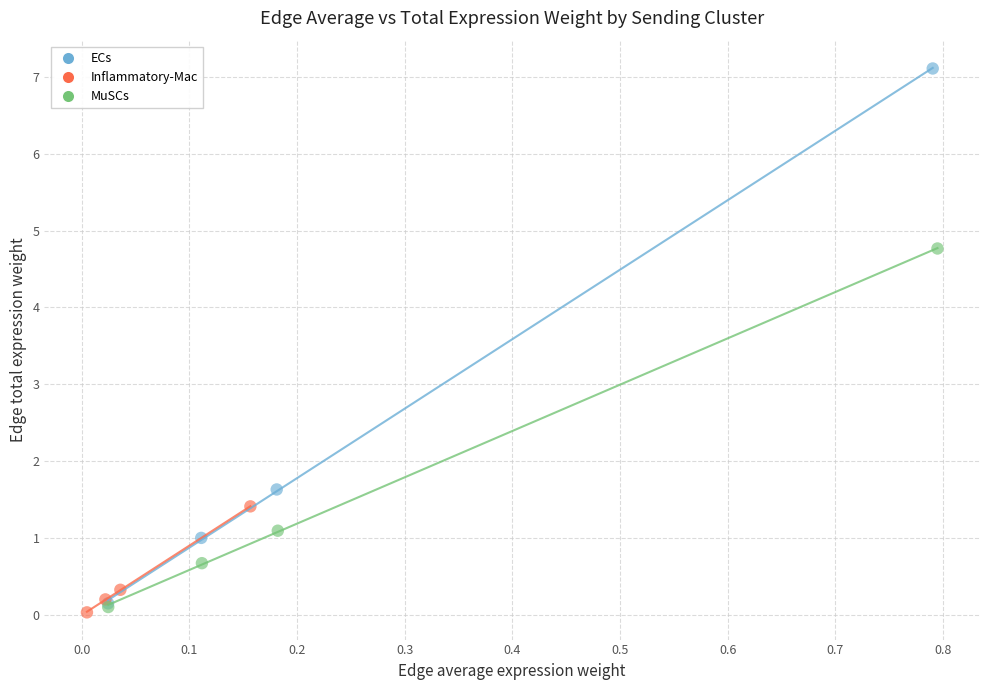

Which series has the widest spread of Y values?

ECs